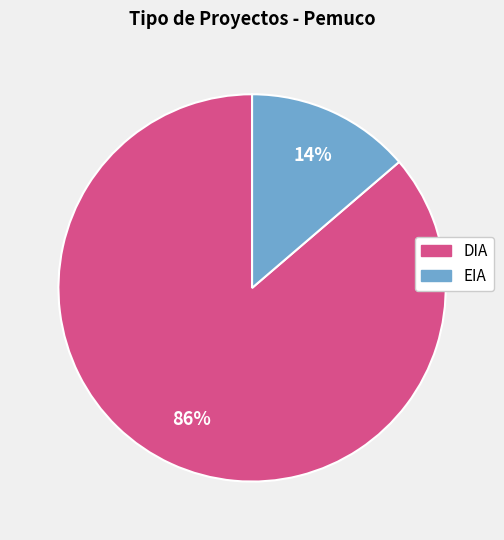

Rank the categories by value from highest to lowest.

DIA, EIA